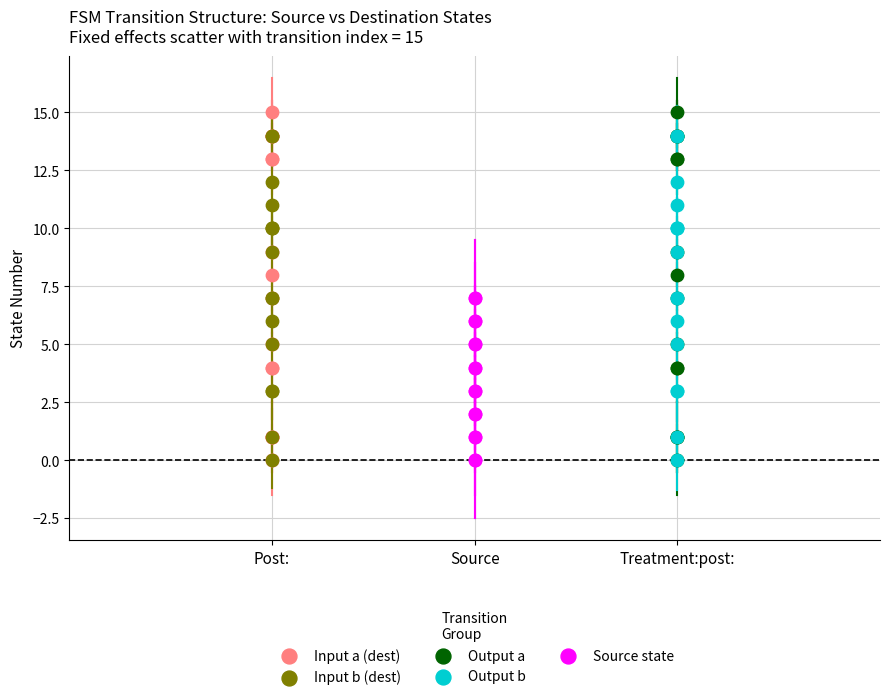

What are all the series names shown in the legend?

Input a (dest), Input b (dest), Output a, Output b, Source state